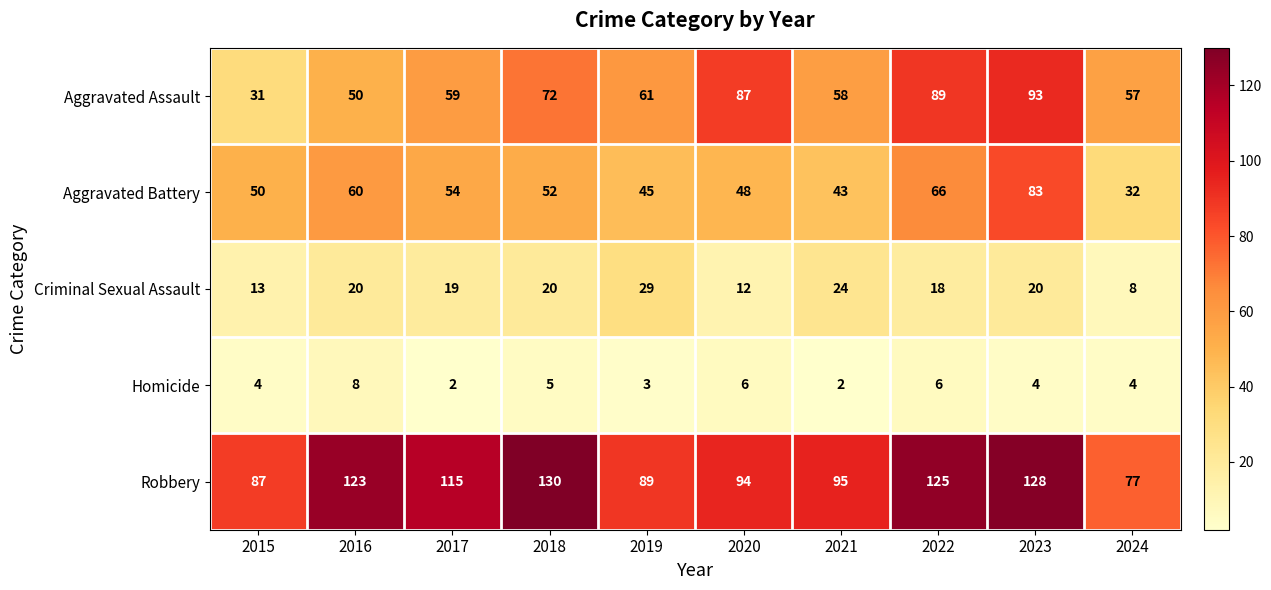

What is the lowest value of the Aggravated Battery series?

32